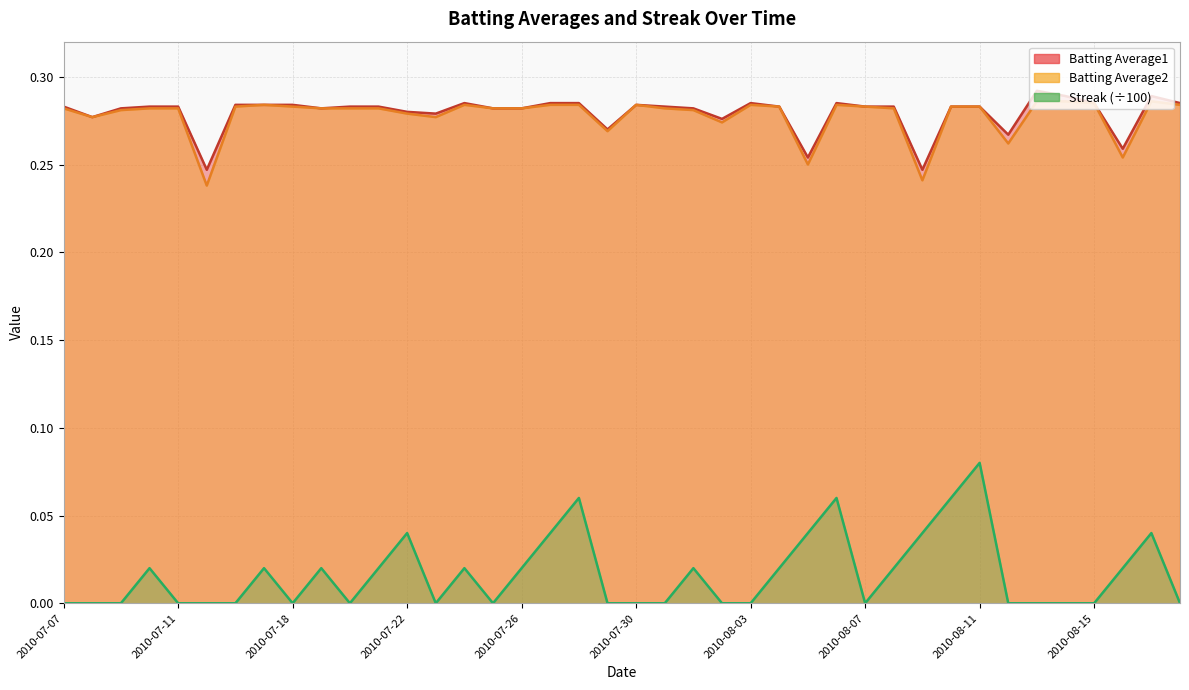

List the series in order of their peak value, highest first.

Batting Average1, Batting Average2, Streak